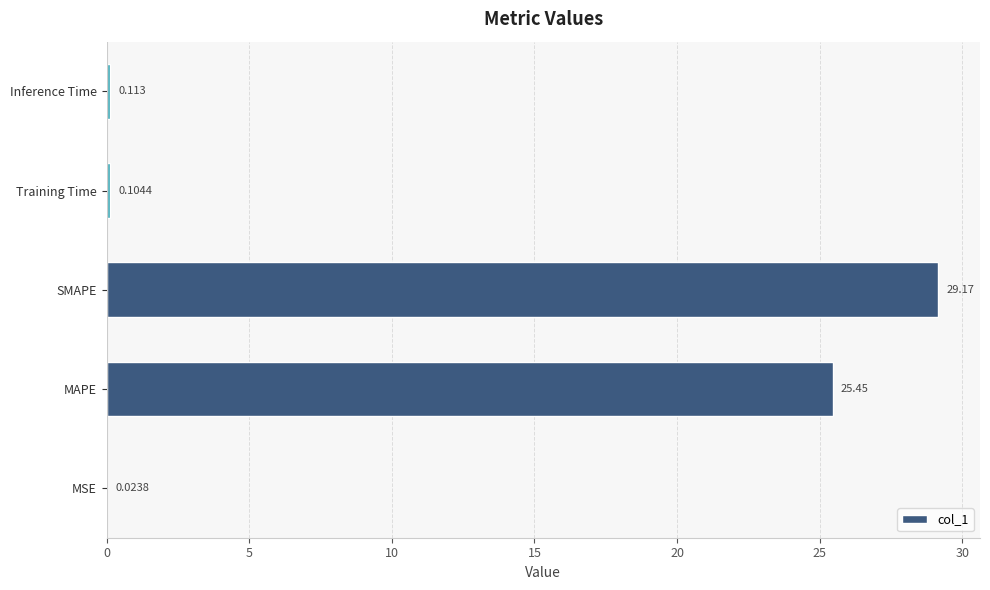

At which label is the value closest to 14?

MAPE